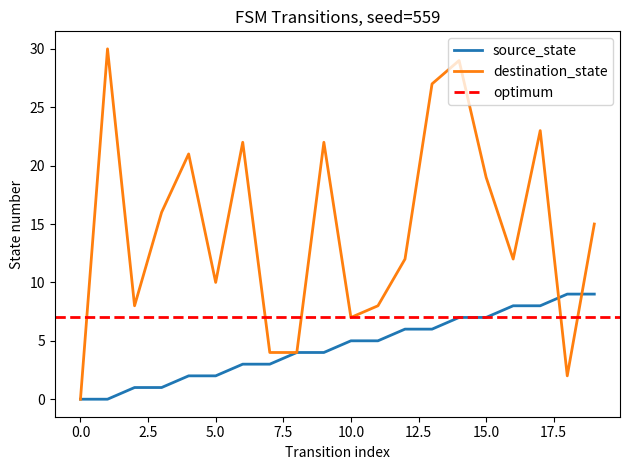

Reading right to left, extract all data points from this chart.

source_state: 19=9	18=9	17=8	16=8	15=7	14=7	13=6	12=6	11=5	10=5	9=4	8=4	7=3	6=3	5=2	4=2	3=1	2=1	1=0	0=0
destination_state: 19=15	18=2	17=23	16=12	15=19	14=29	13=27	12=12	11=8	10=7	9=22	8=4	7=4	6=22	5=10	4=21	3=16	2=8	1=30	0=0